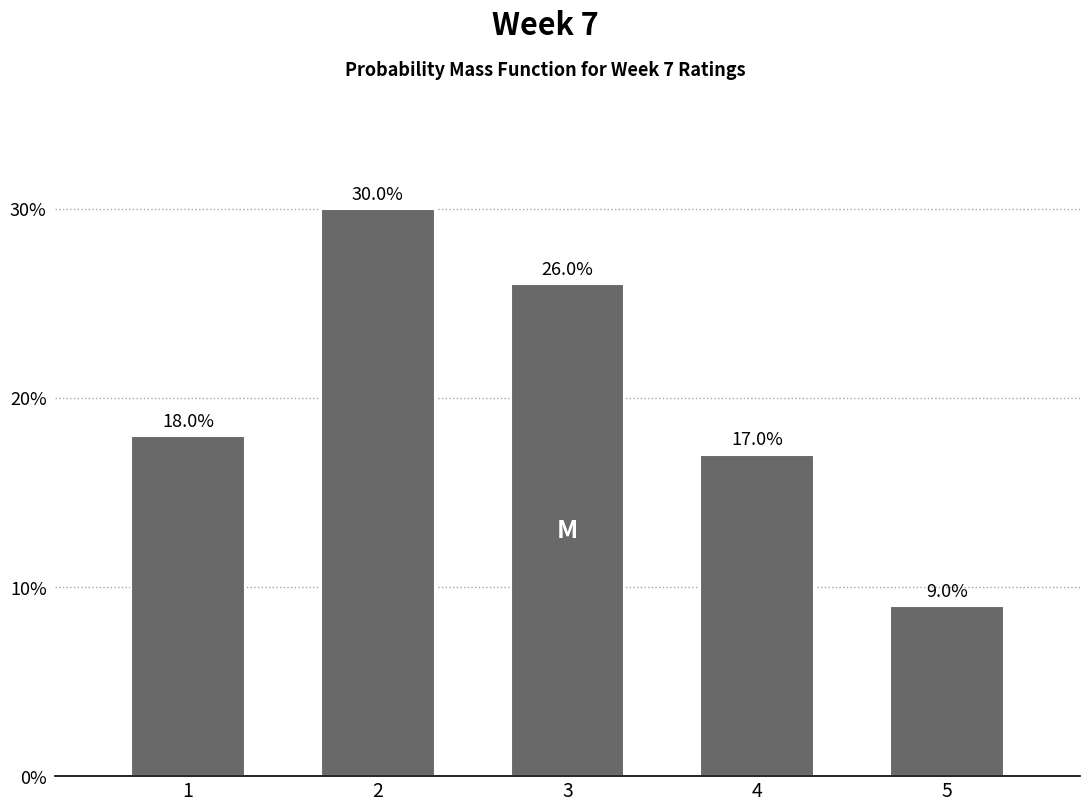

Reading right to left, transcribe all the data shown in this chart.

5=9	4=17	3=26	2=30	1=18